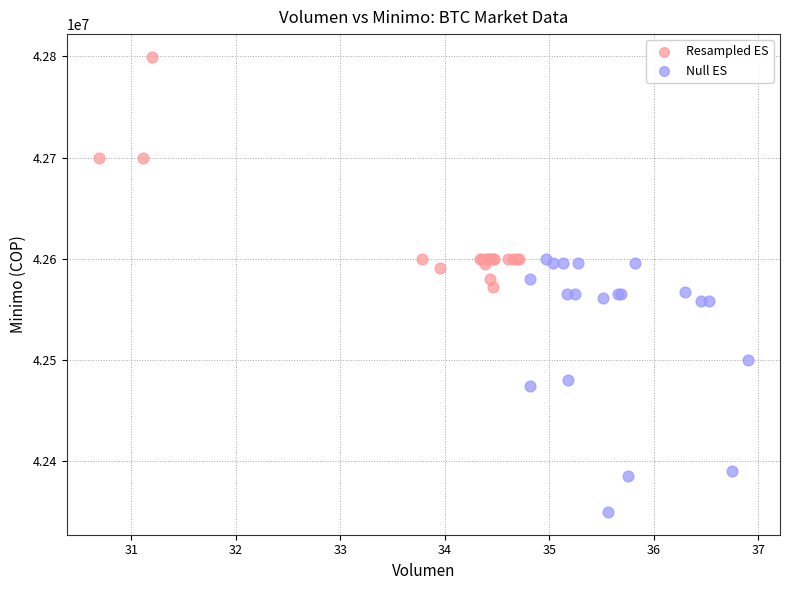

What are all the series names shown in the legend?

Resampled ES, Null ES